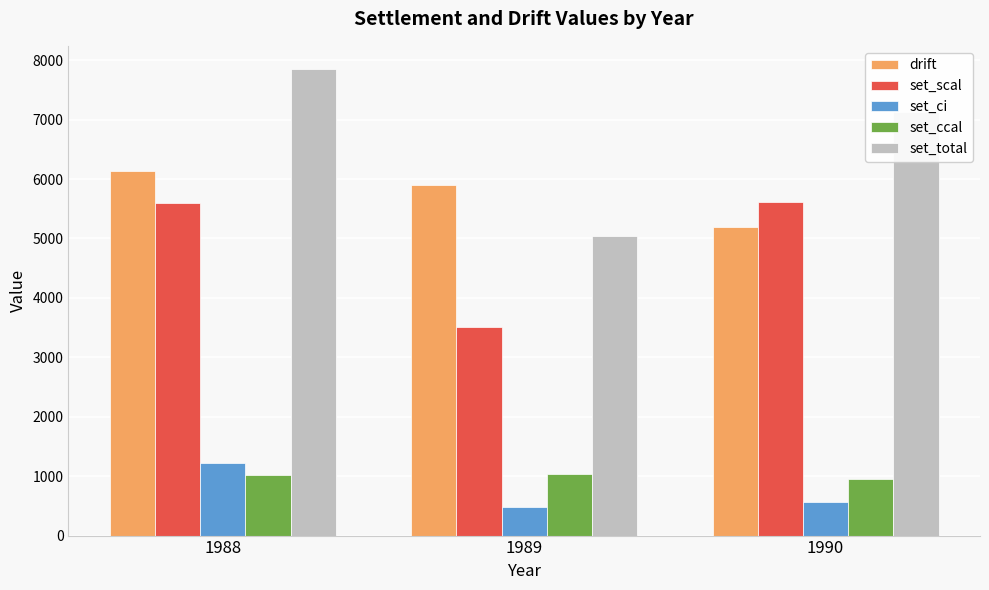

At which label does set_ci first exceed 568?

1988